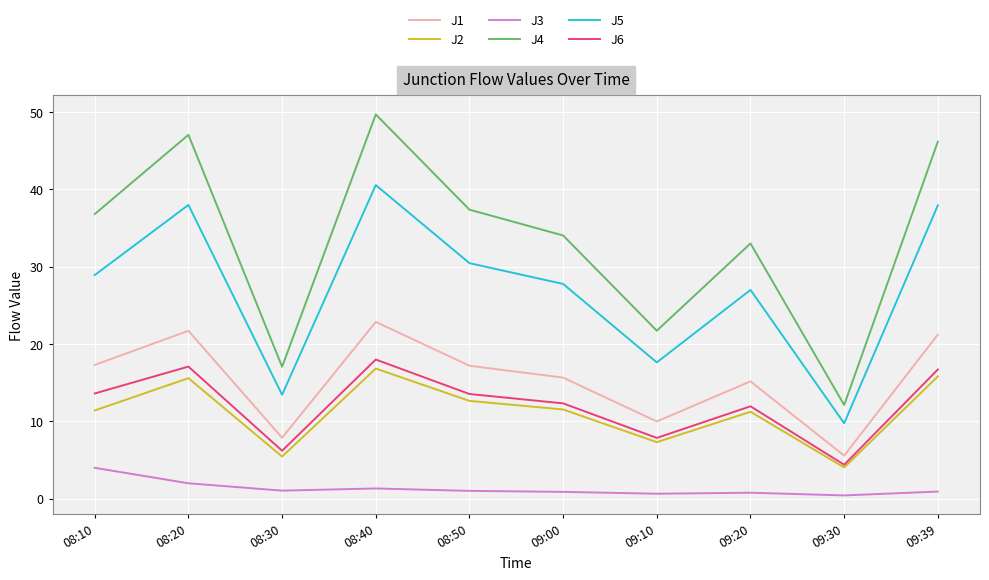

What is the greatest value displayed?

49.7